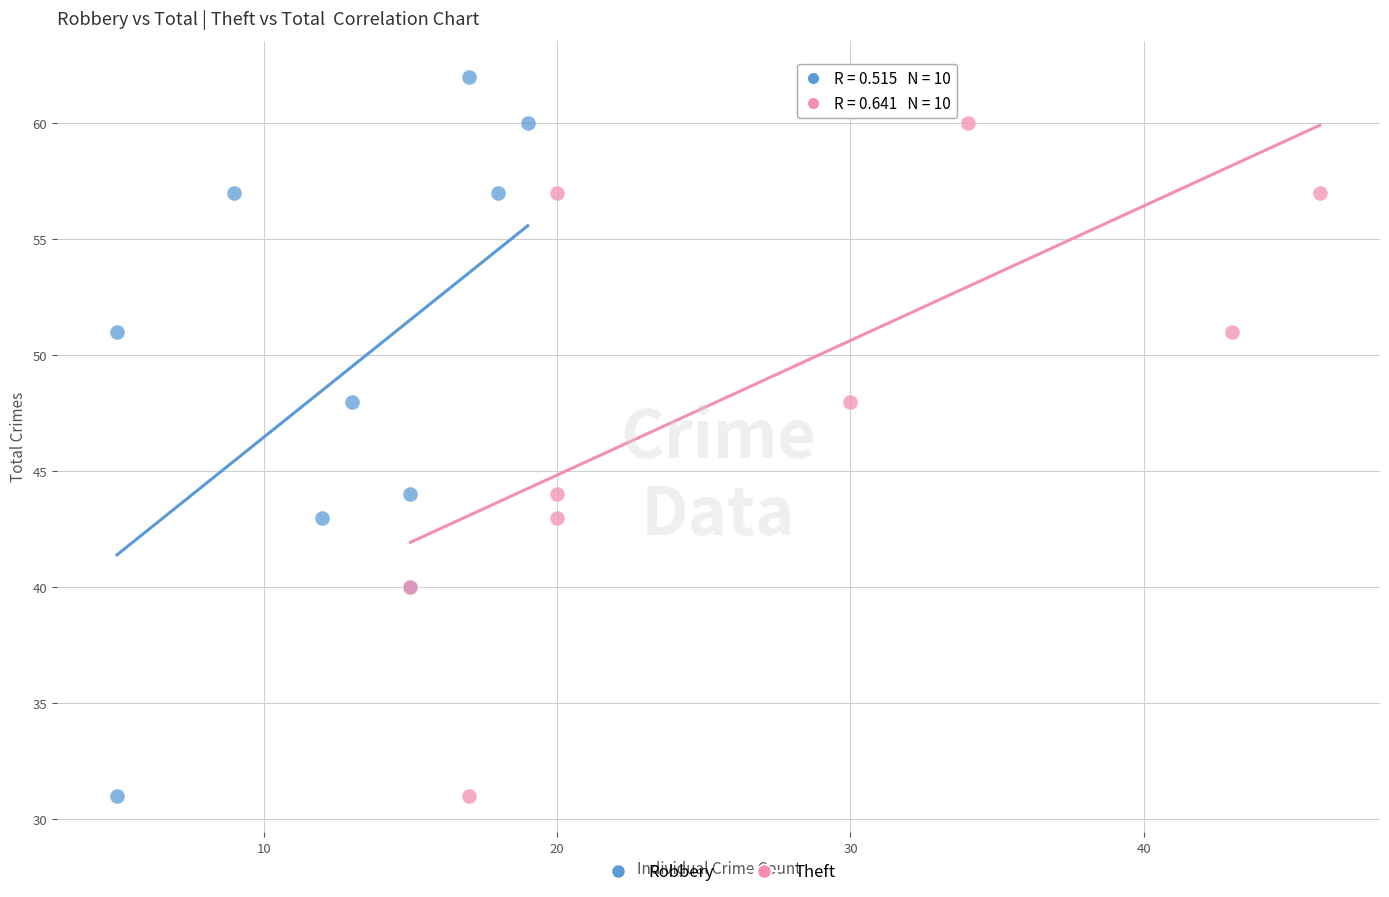

What are all the series names shown in the legend?

Robbery, Theft